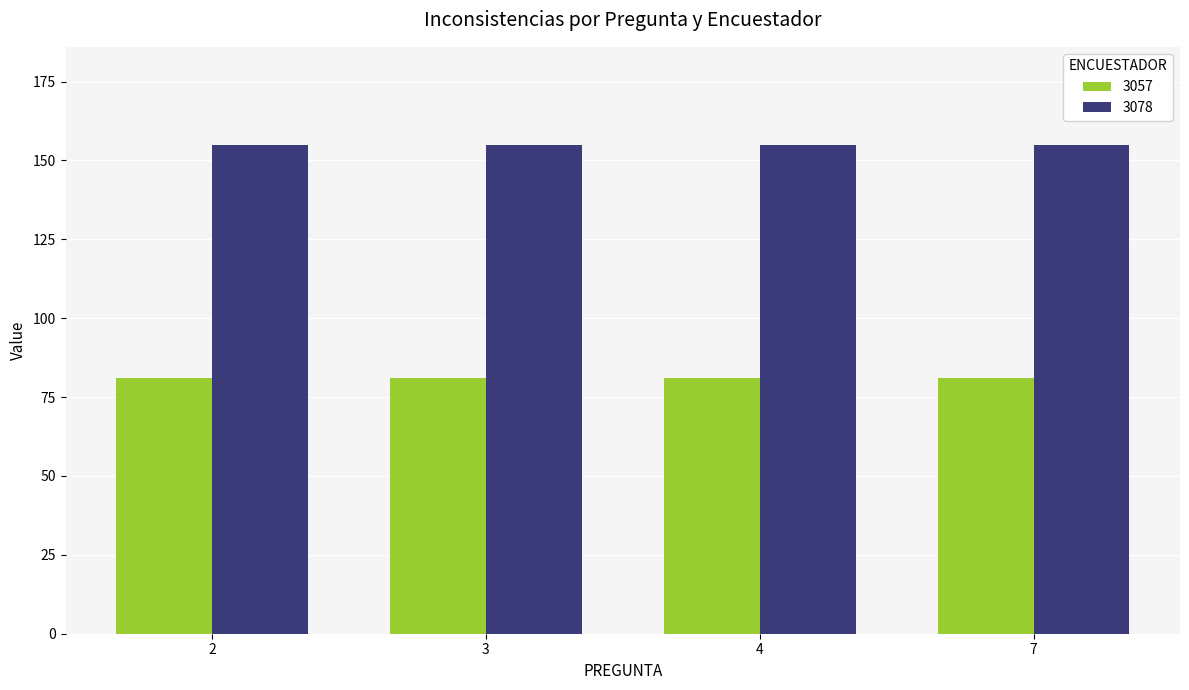

Reading left to right, extract all data points from this chart.

3057: 81	81	81	81
3078: 155	155	155	155